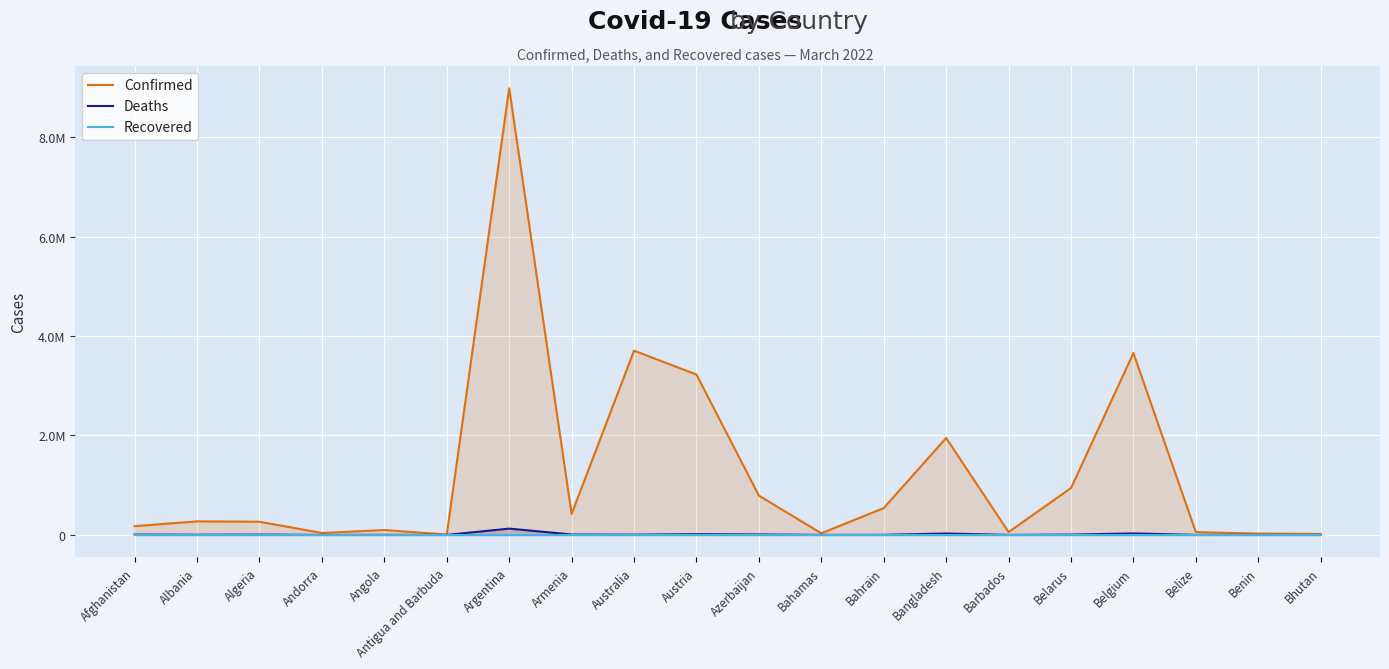

What are all the series names shown in the legend?

Confirmed, Deaths, Recovered